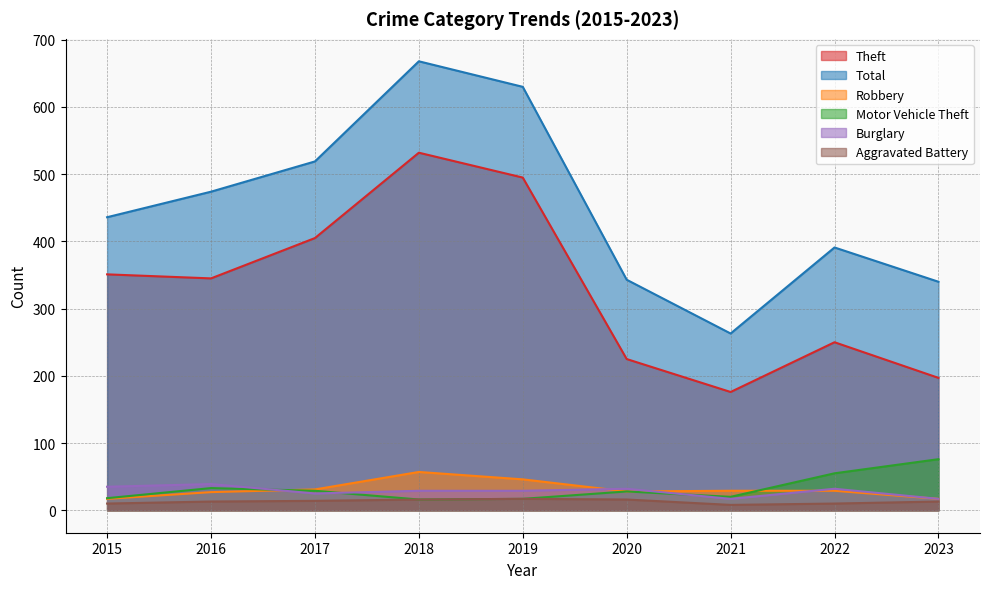

What is the value of the Theft point at the 8th from the left?

250